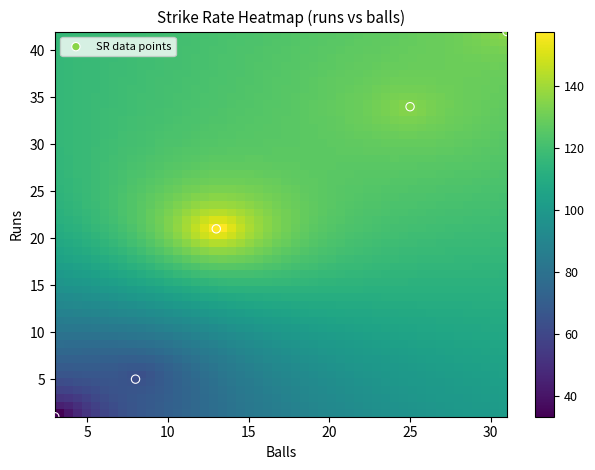

What is the average X value?

16